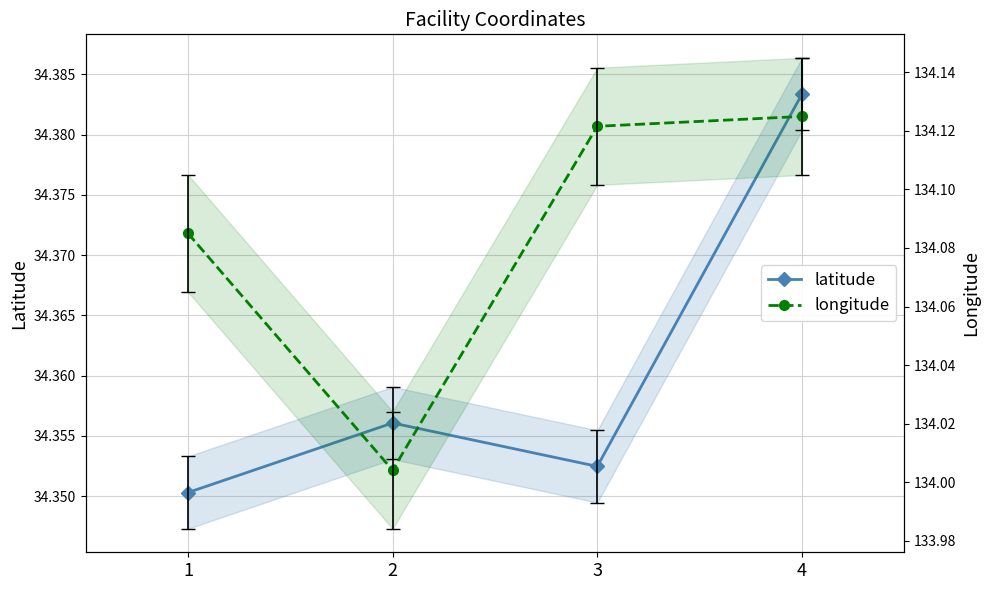

True or false: latitude has a value of 8.4 at 2.

False